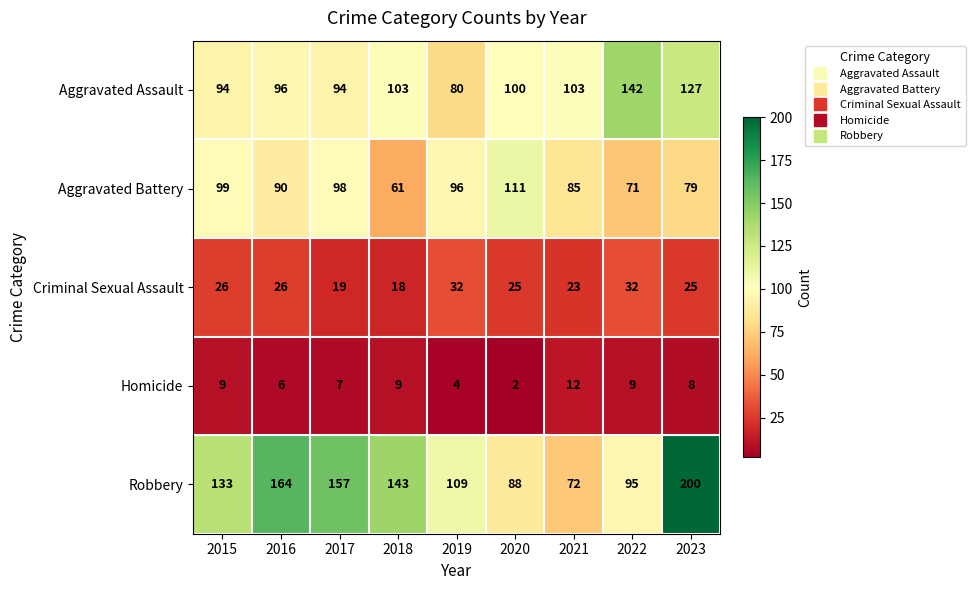

The Homicide series shows 7 at 2017. True or false?

True